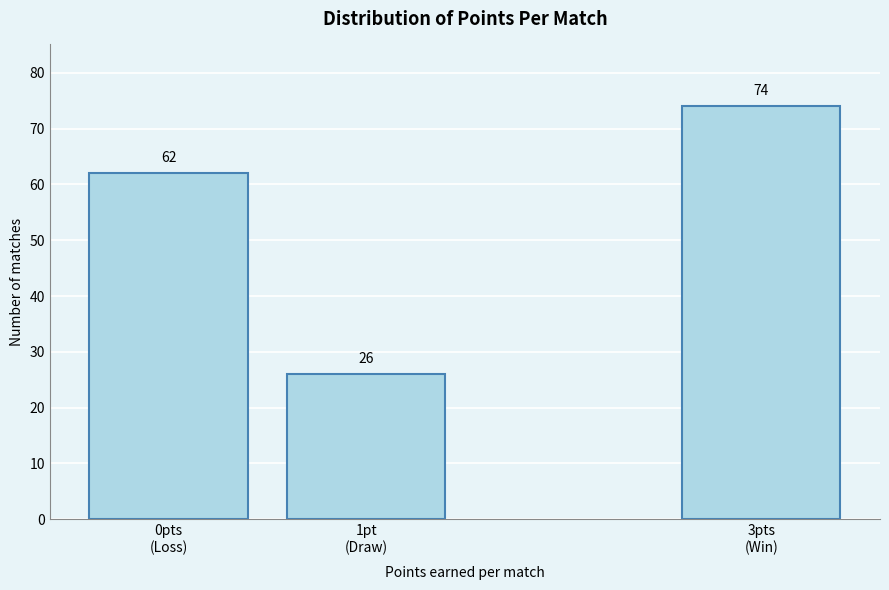

Reading right to left, transcribe all the data shown in this chart.

74	26	62